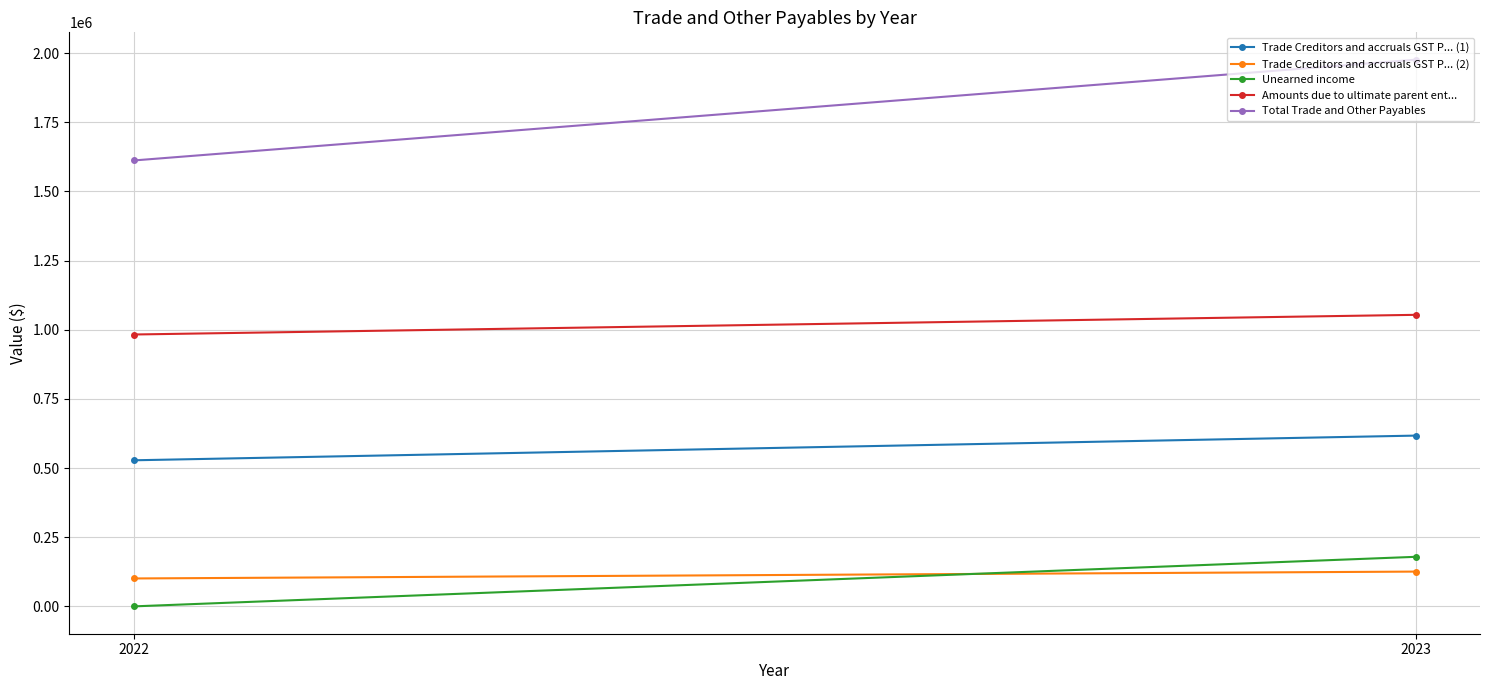

Reading left to right, extract all data points from this chart.

Trade Creditors and accruals GST P... (1): 2023=617441	2022=528184
Trade Creditors and accruals GST P... (2): 2023=125801	2022=100957
Unearned income: 2023=179243	2022=0
Amounts due to ultimate parent ent...: 2023=1054069	2022=982947
Total Trade and Other Payables: 2023=1976554	2022=1612088